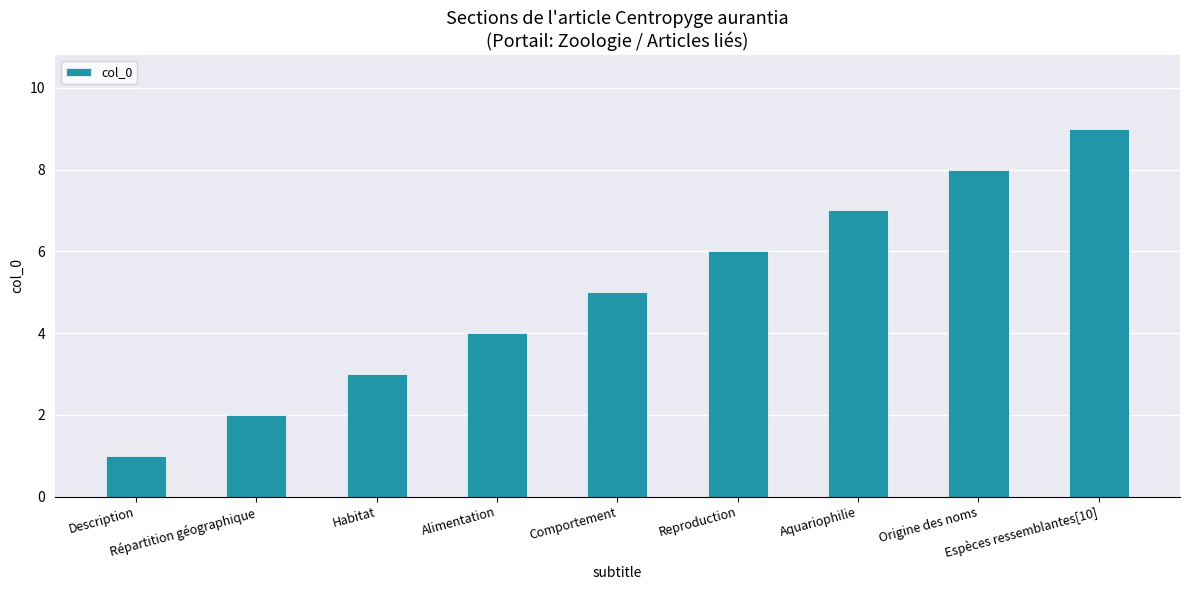

What is the average value?

5